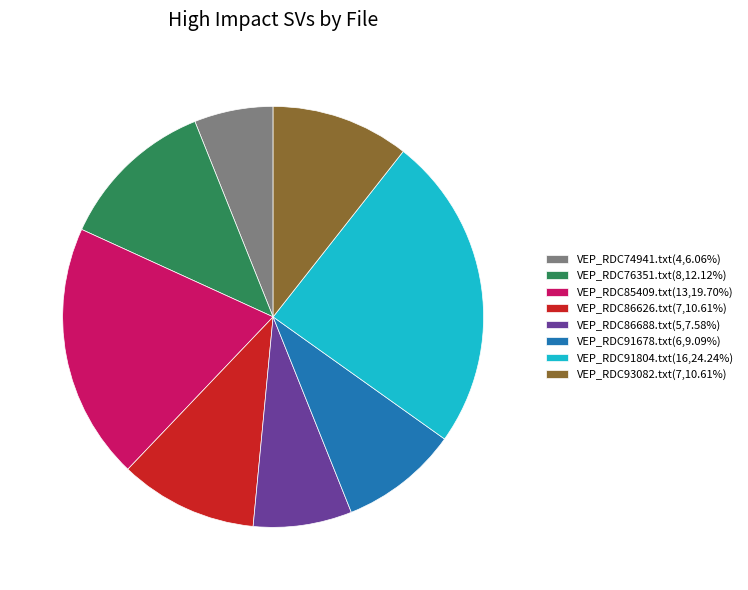

Do VEP_RDC86626.txt(7,10.61%) and VEP_RDC93082.txt(7,10.61%) together represent more than half of the pie?

No